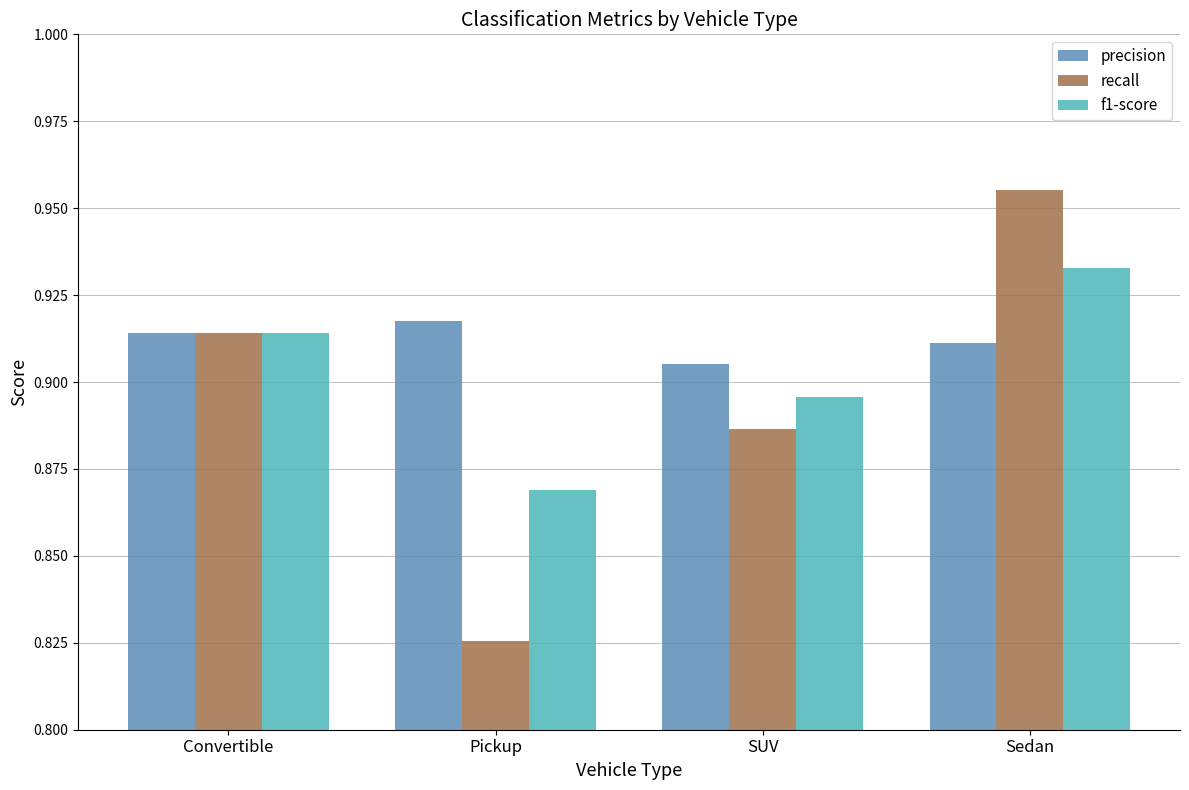

Which label corresponds to the largest value in the chart?

Sedan